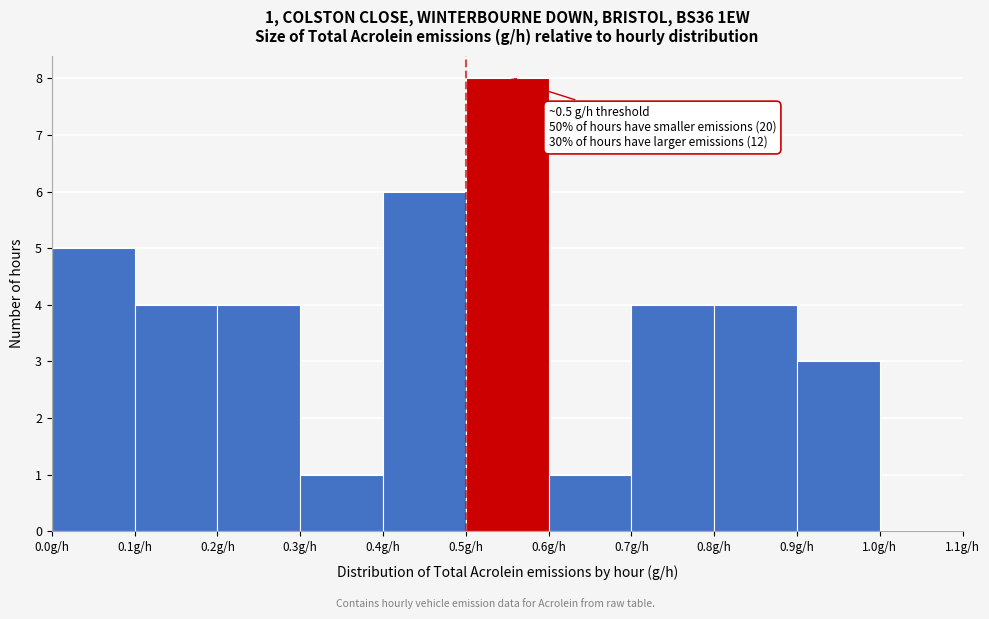

Over which range of the x-axis is the bar tallest?

0.5 to 0.6